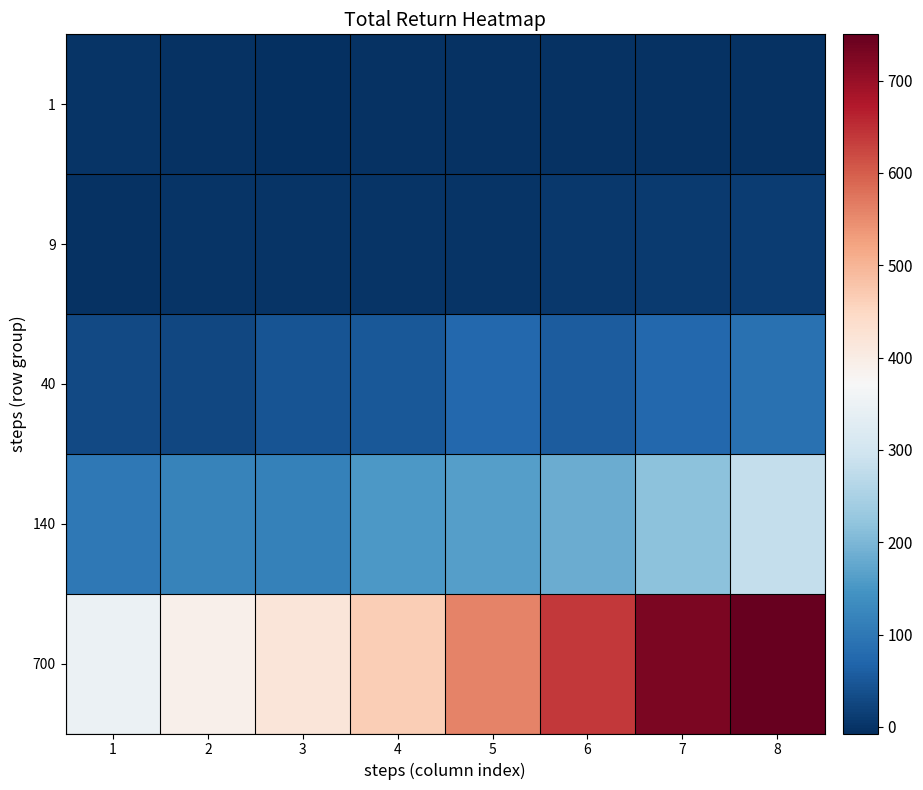

What is the difference between the highest and lowest values at 8?

752.3